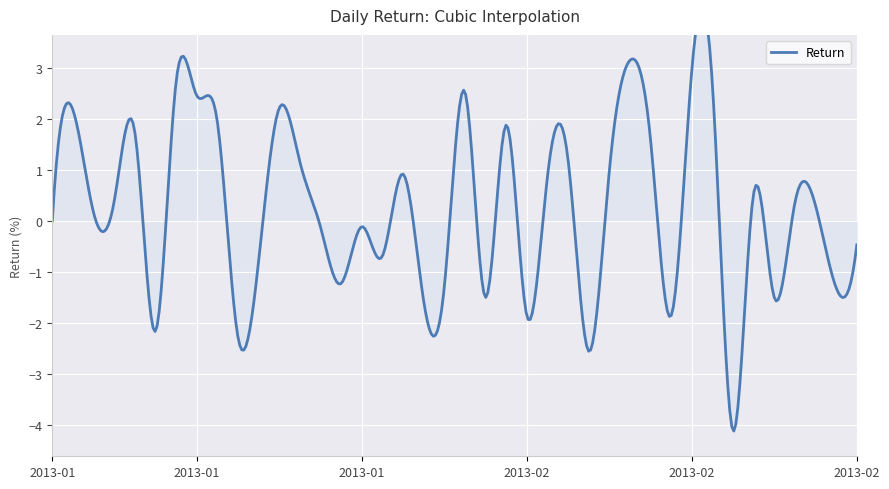

How many lines are shown in the chart?

1